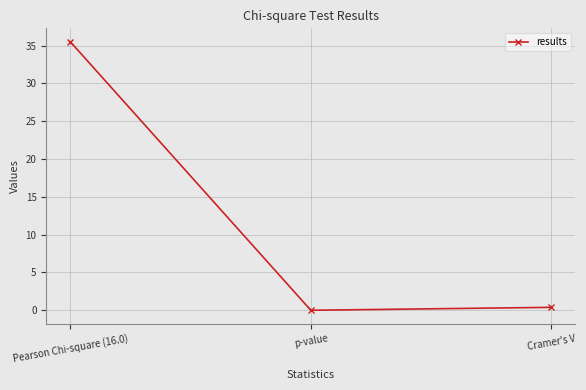

True or false: the data shows 0.0 at p-value.

True